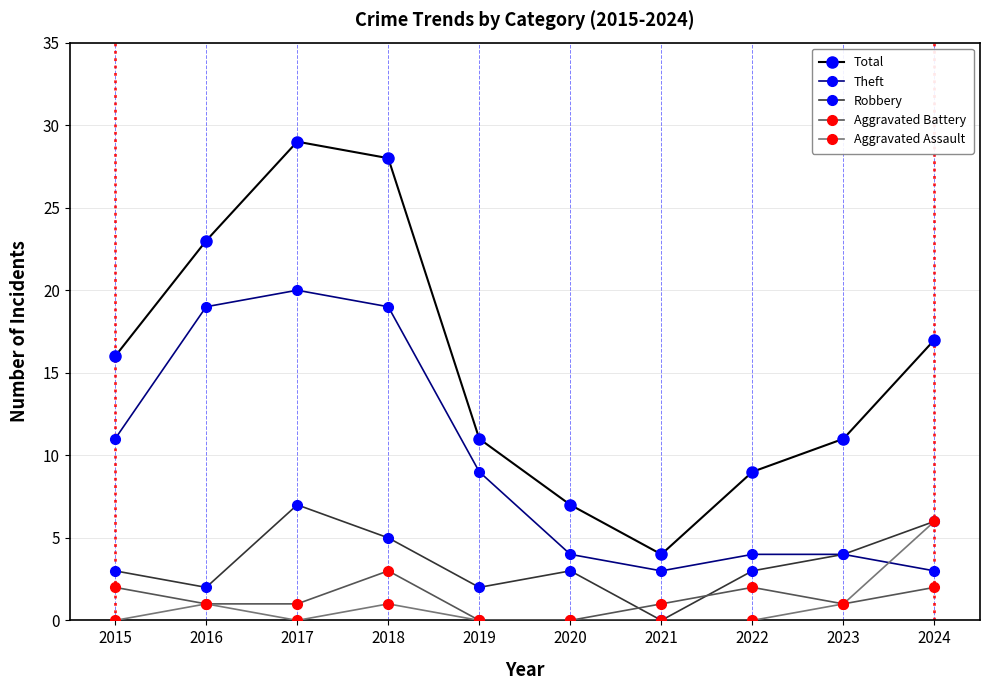

Does the chart have visible grid lines?

Yes